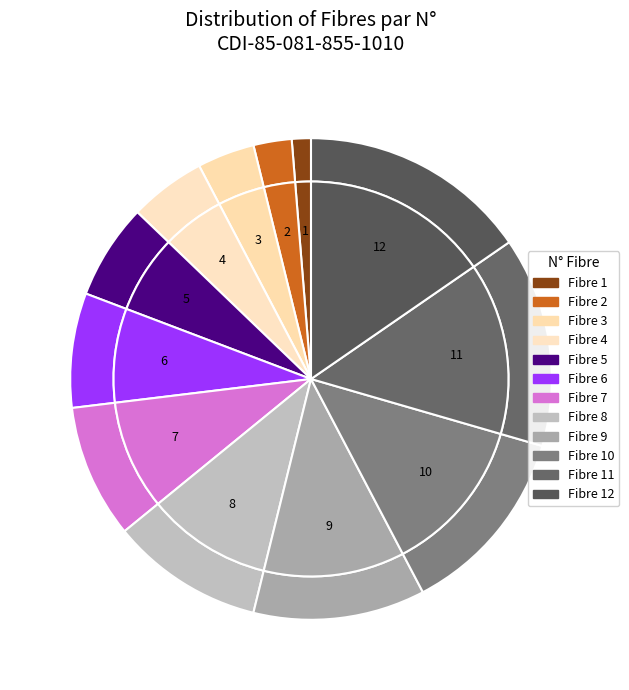

Is there any slice that represents more than half of the pie?

No